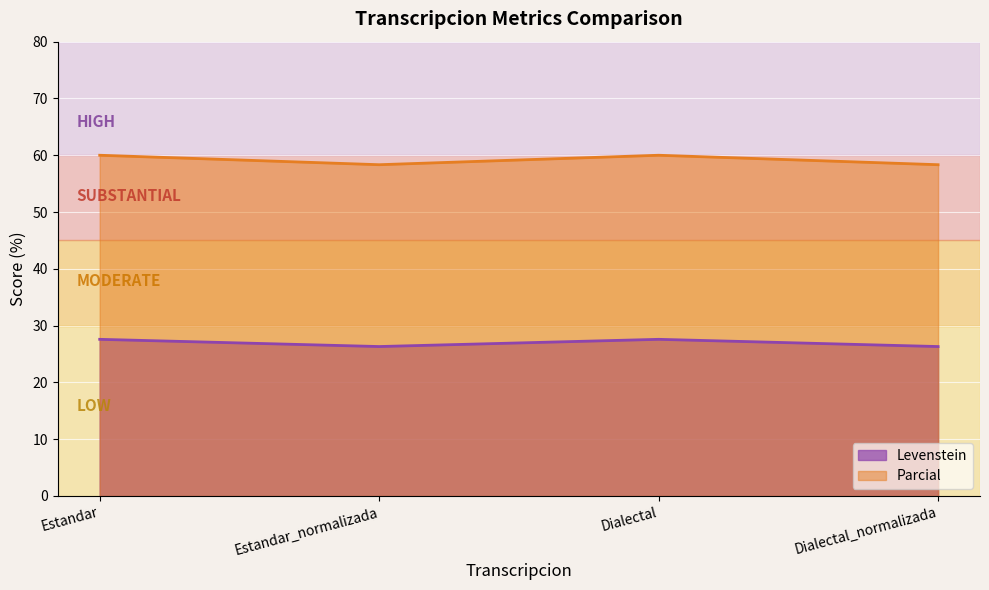

Rank the series by their maximum value, from lowest to highest.

Levenstein, Parcial